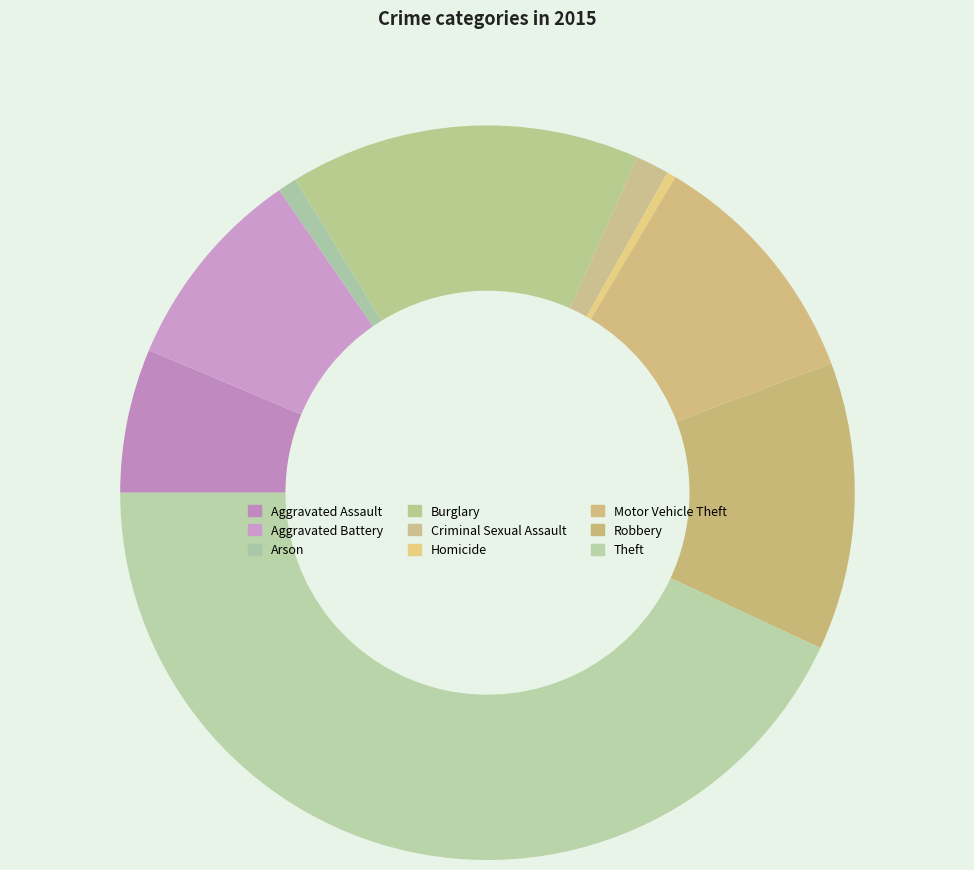

To the nearest percent, what portion does Burglary represent?

15%